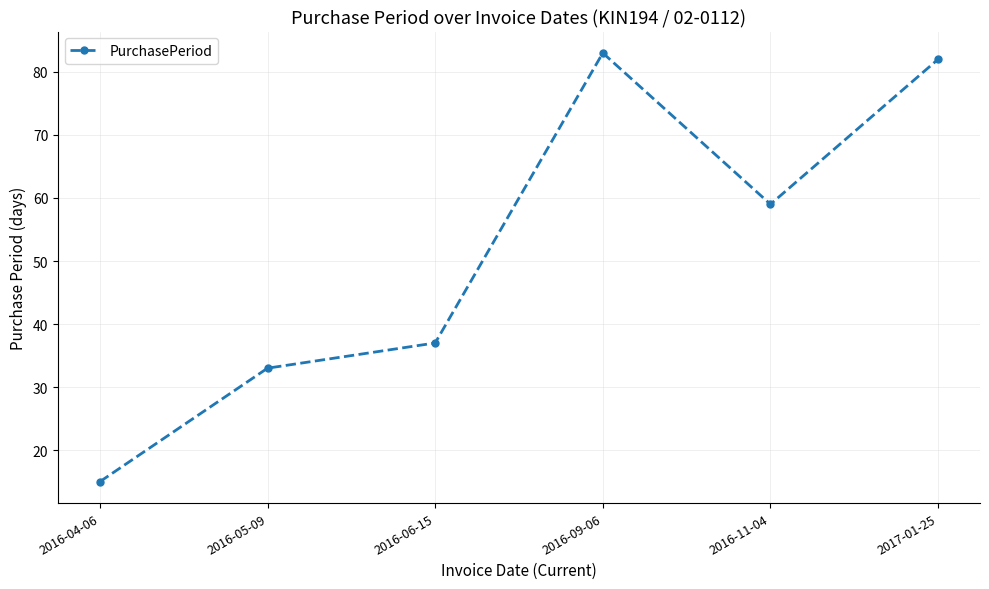

What is the difference between the values at 2016-05-09 and 2016-11-04?

26